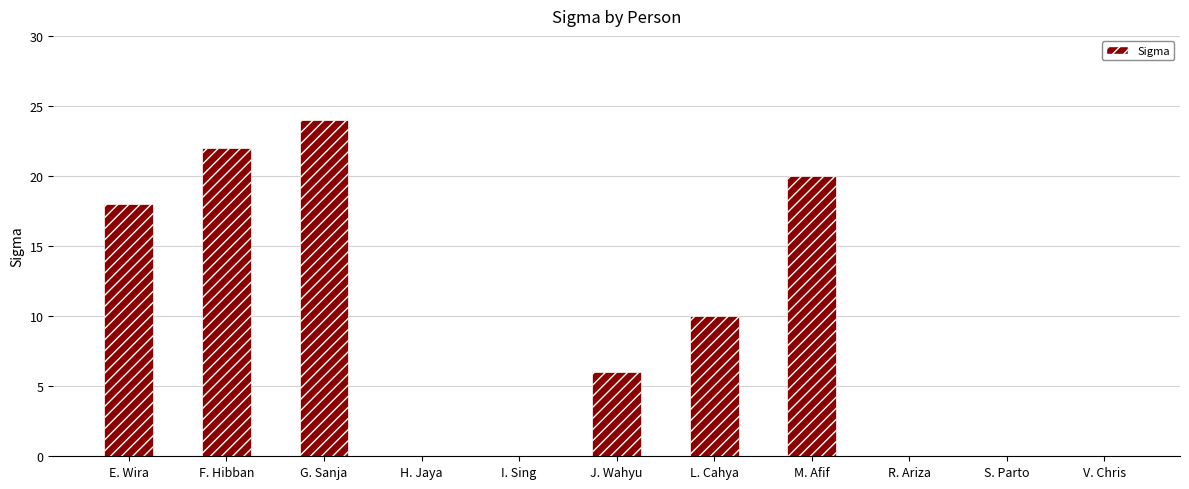

Reading right to left, extract all data points from this chart.

0	0	0	20	10	6	0	0	24	22	18